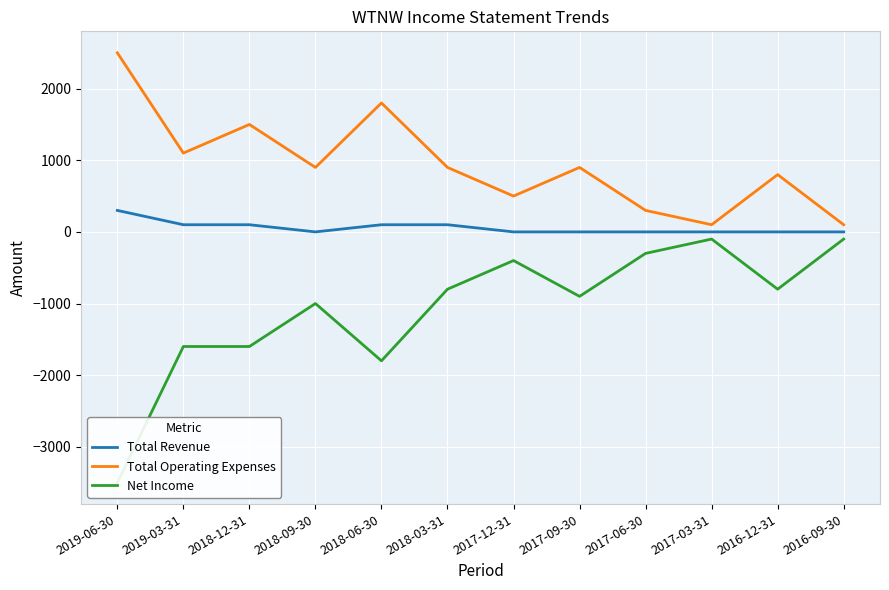

Reading left to right, what are all the values shown in this chart?

Total Revenue: 2019-06-30=300	2019-03-31=100	2018-12-31=100	2018-09-30=0	2018-06-30=100	2018-03-31=100	2017-12-31=0	2017-09-30=0	2017-06-30=0	2017-03-31=0	2016-12-31=0	2016-09-30=0
Total Operating Expenses: 2019-06-30=2500	2019-03-31=1100	2018-12-31=1500	2018-09-30=900	2018-06-30=1800	2018-03-31=900	2017-12-31=500	2017-09-30=900	2017-06-30=300	2017-03-31=100	2016-12-31=800	2016-09-30=100
Net Income: 2019-06-30=-3500	2019-03-31=-1600	2018-12-31=-1600	2018-09-30=-1000	2018-06-30=-1800	2018-03-31=-800	2017-12-31=-400	2017-09-30=-900	2017-06-30=-300	2017-03-31=-100	2016-12-31=-800	2016-09-30=-100